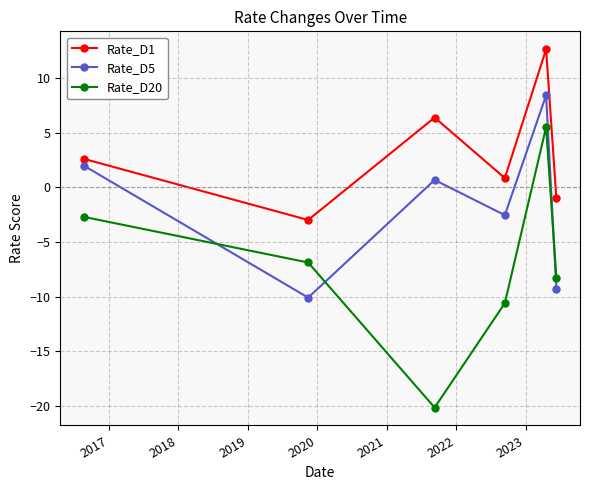

In Rate_D5, how many points are lower than both neighbors (excluding endpoints)?

2